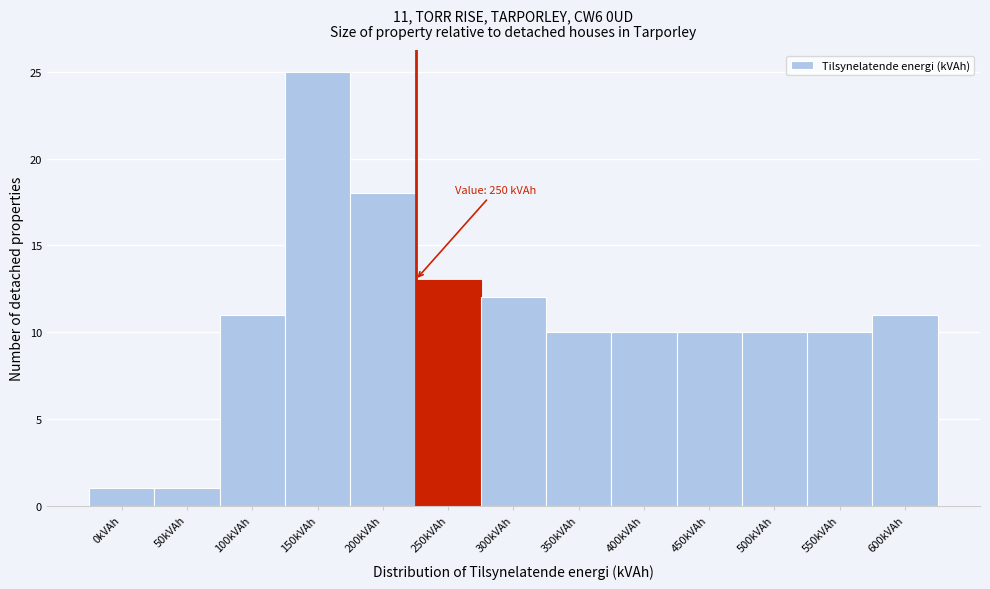

Reading right to left, extract all data points from this chart.

11	10	10	10	10	10	12	13	18	25	11	1	1